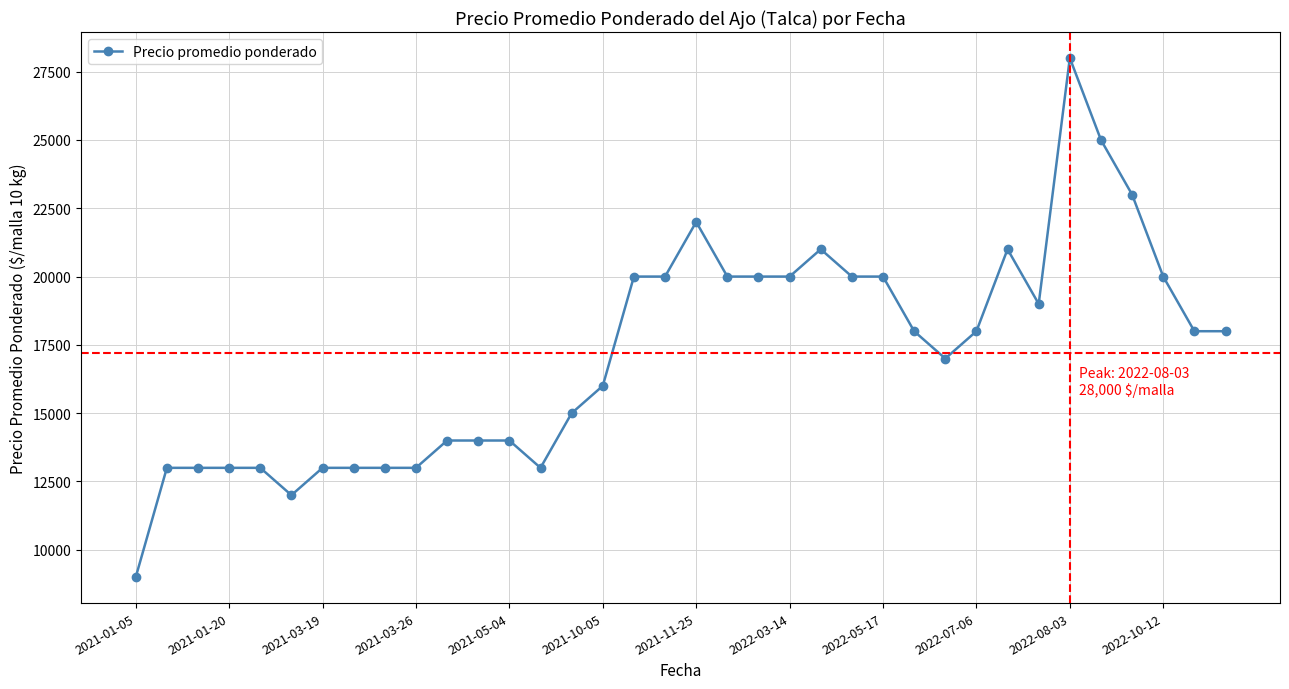

What is the value of the 12th point from the left?

14000